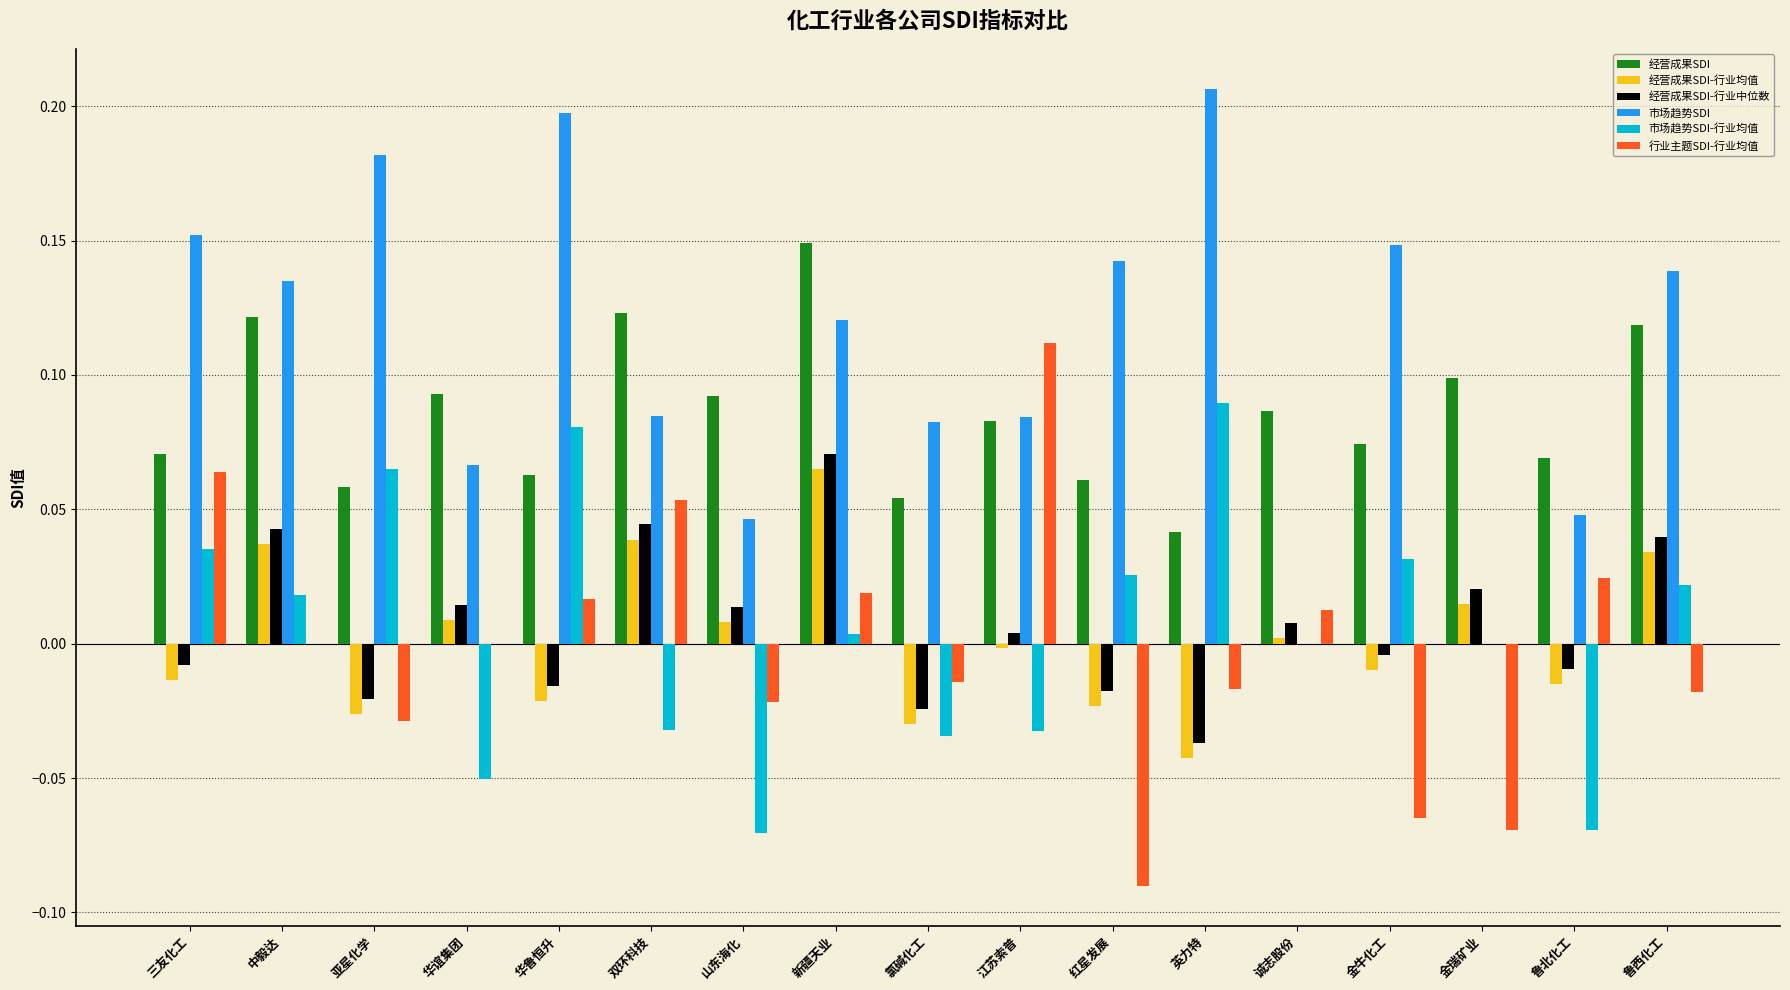

The 经营成果SDI series shows 0.1 at 诚志股份. True or false?

True